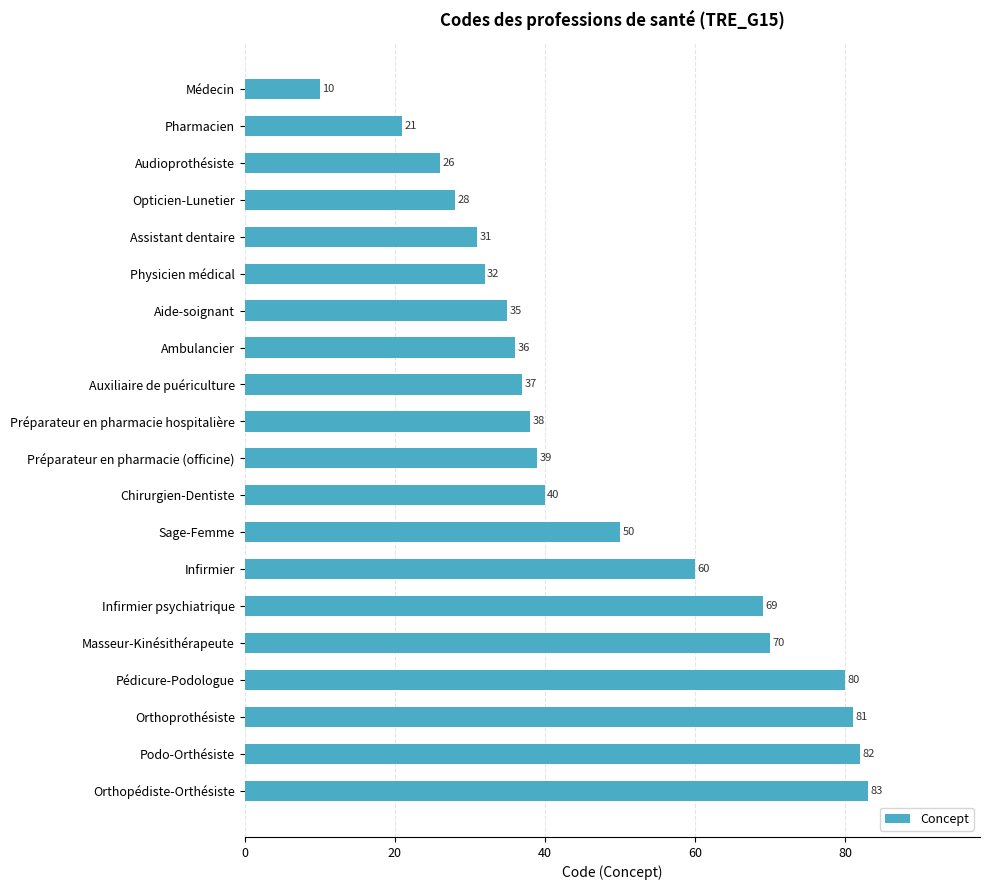

How many bars are there in total?

20